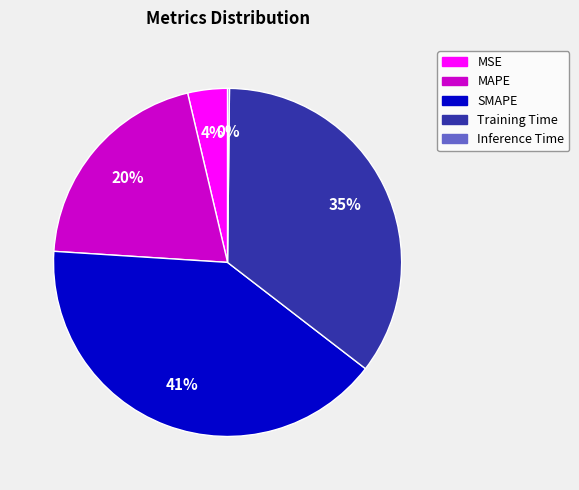

Is the sum of MAPE and MSE greater than half?

No